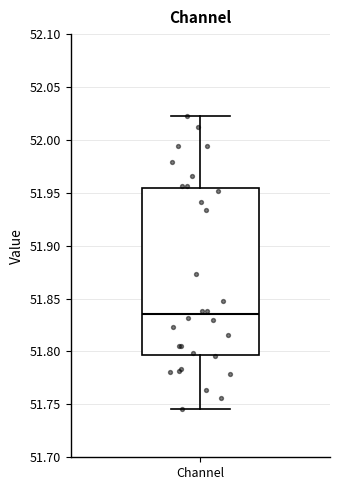

Read this box plot against the y-axis: the position of the median line, the range covered by the box, and the ends of both whiskers. The values are not printed on the chart, so give them approximately, as read against the axis.

median 51.835, box 51.795 to 51.955, whiskers 51.745 to 52.020